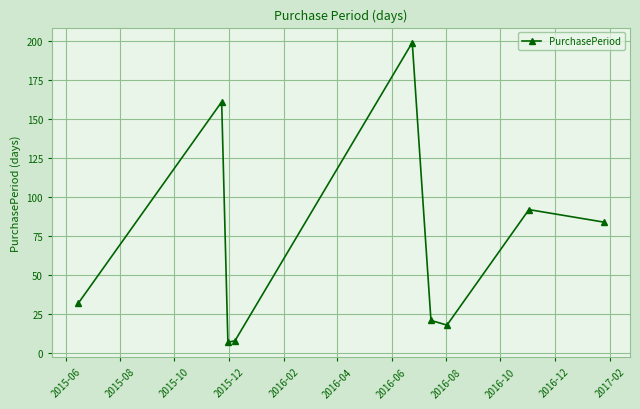

How many points are higher than both their immediate neighbors (excluding endpoints)?

3